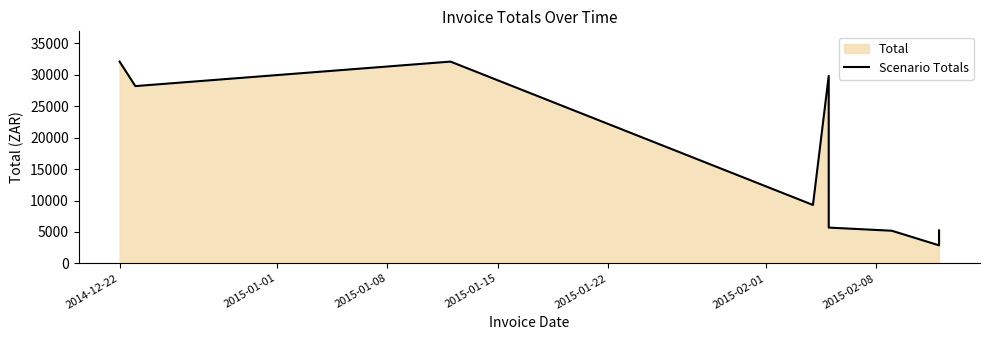

True or false: there are more than 1 points higher than both neighbors.

True